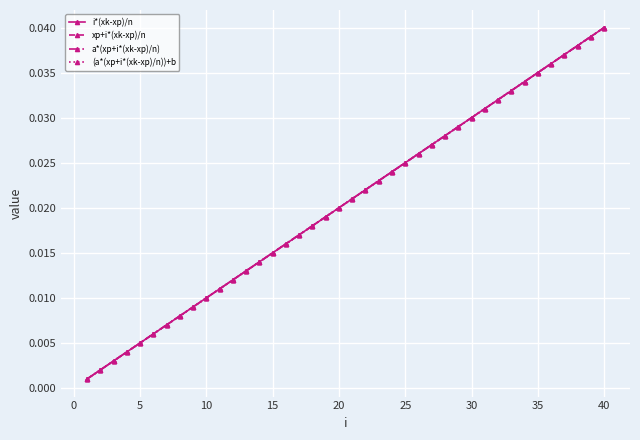

Does the chart have visible grid lines?

Yes